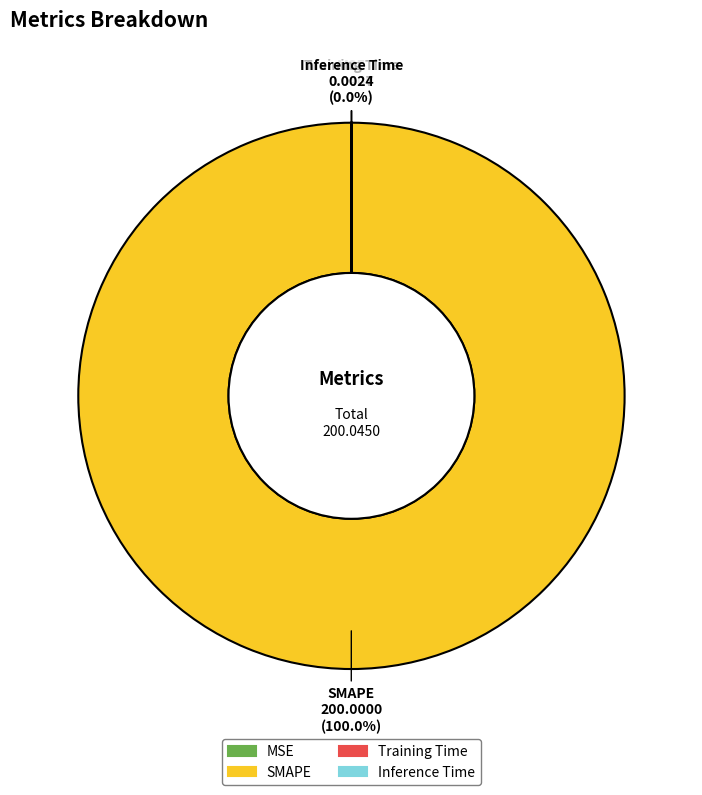

Does SMAPE account for over 50% of the chart?

Yes